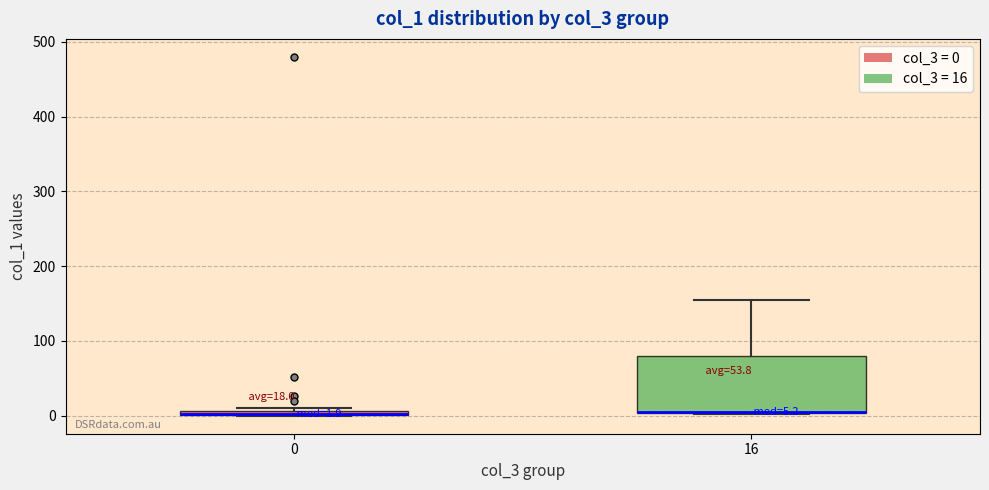

Which box is the tallest, from its lower edge to its upper edge?

16